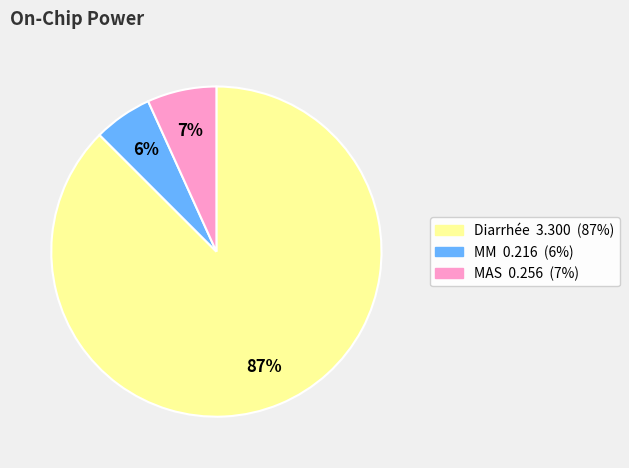

Is it true that MAS is 7% of the pie?

True